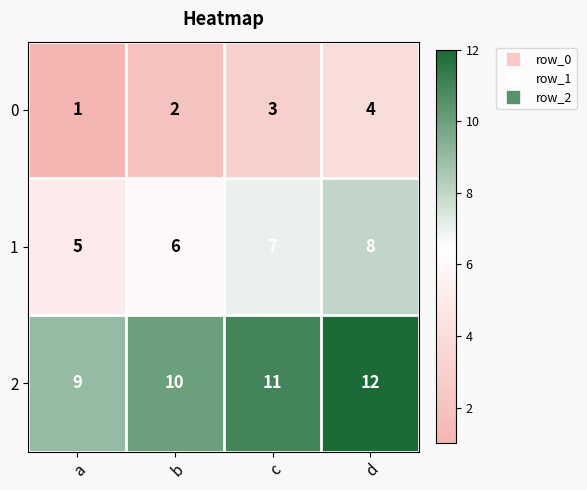

How many categories are shown in the chart?

4